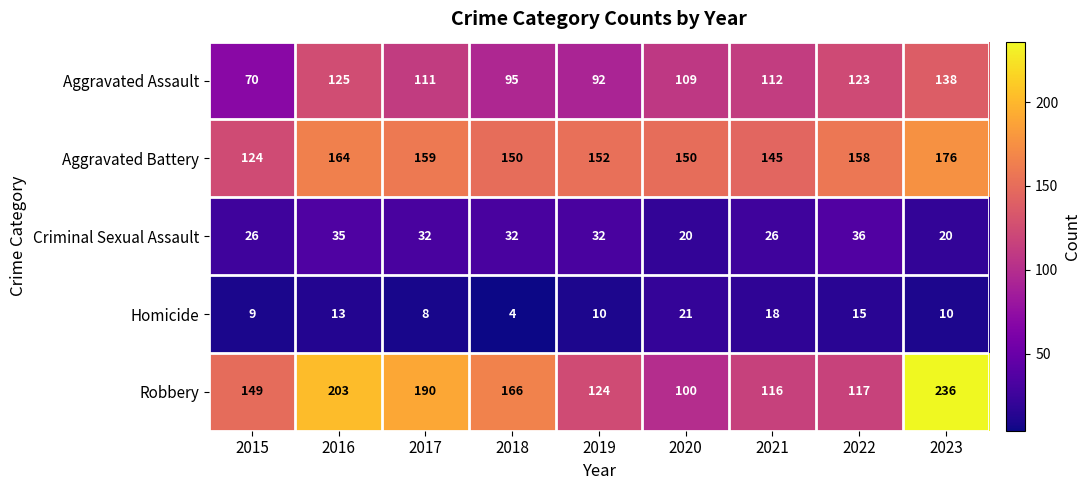

At which label is Robbery closest to 168?

2018